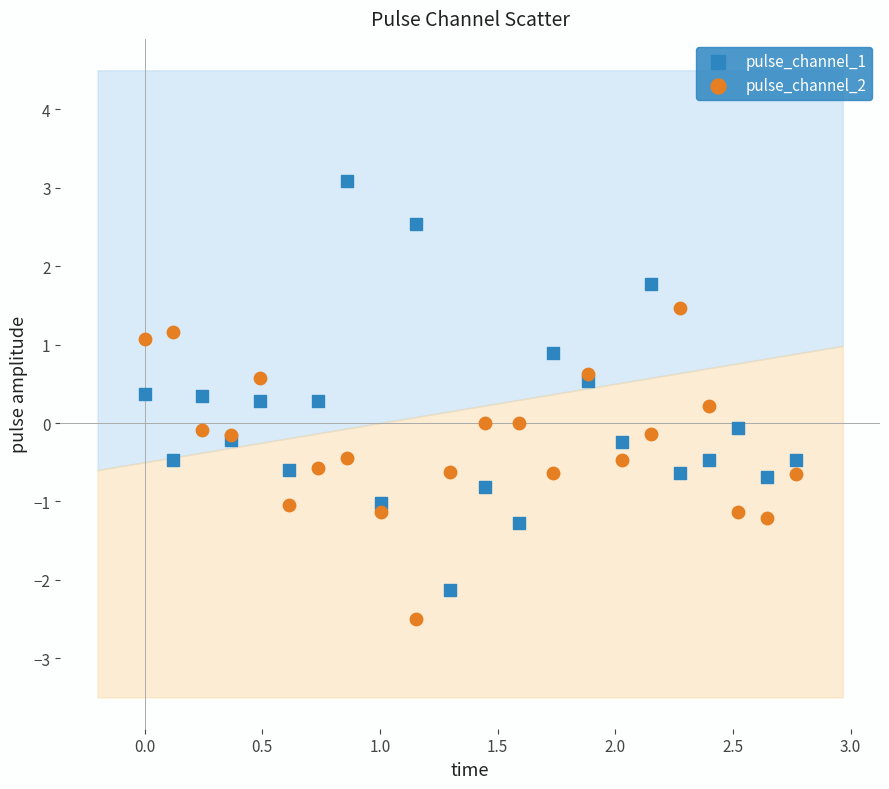

What are all the series names shown in the legend?

pulse_channel_1, pulse_channel_2